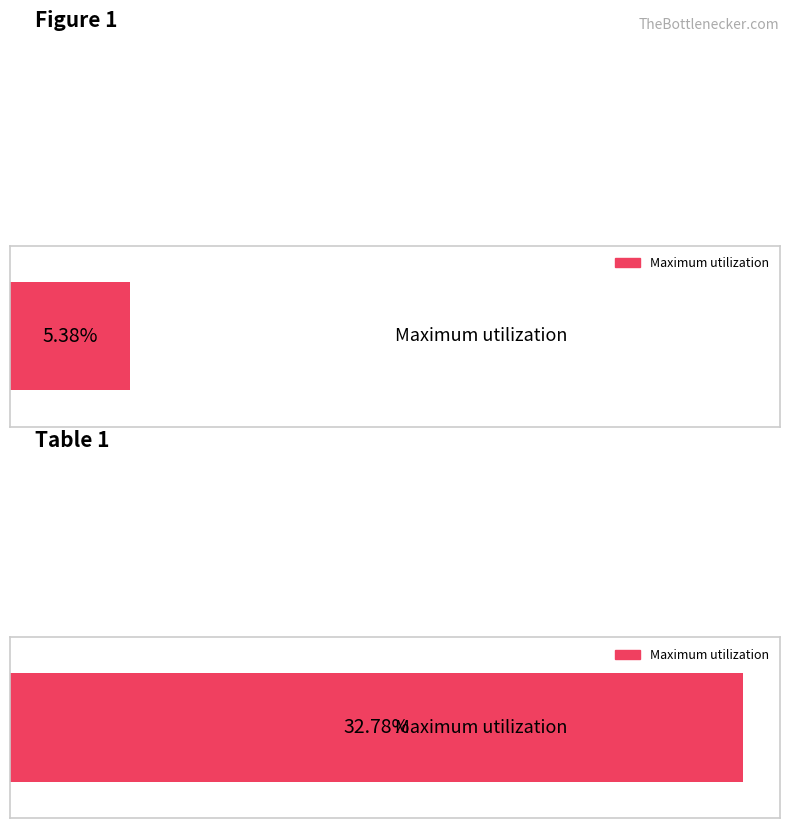

The value of Average utilization at Table 1 is 21.4. True or false?

False